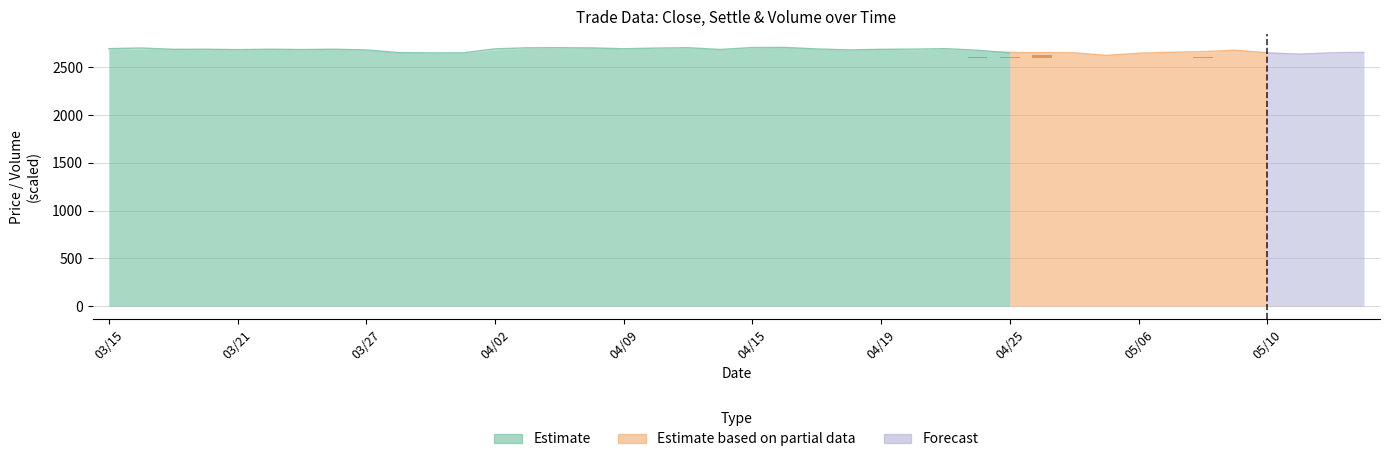

List the labels in order of close value, largest first.

20190416, 20190415, 20190404, 20190411, 20190403, 20190408, 20190318, 20190410, 20190315, 20190423, 20190409, 20190402, 20190417, 20190422, 20190320, 20190322, 20190326, 20190319, 20190419, 20190325, 20190412, 20190321, 20190327, 20190418, 20190509, 20190424, 20190508, 20190507, 20190515, 20190426, 20190328, 20190429, 20190514, 20190329, 20190401, 20190425, 20190510, 20190506, 20190513, 20190430